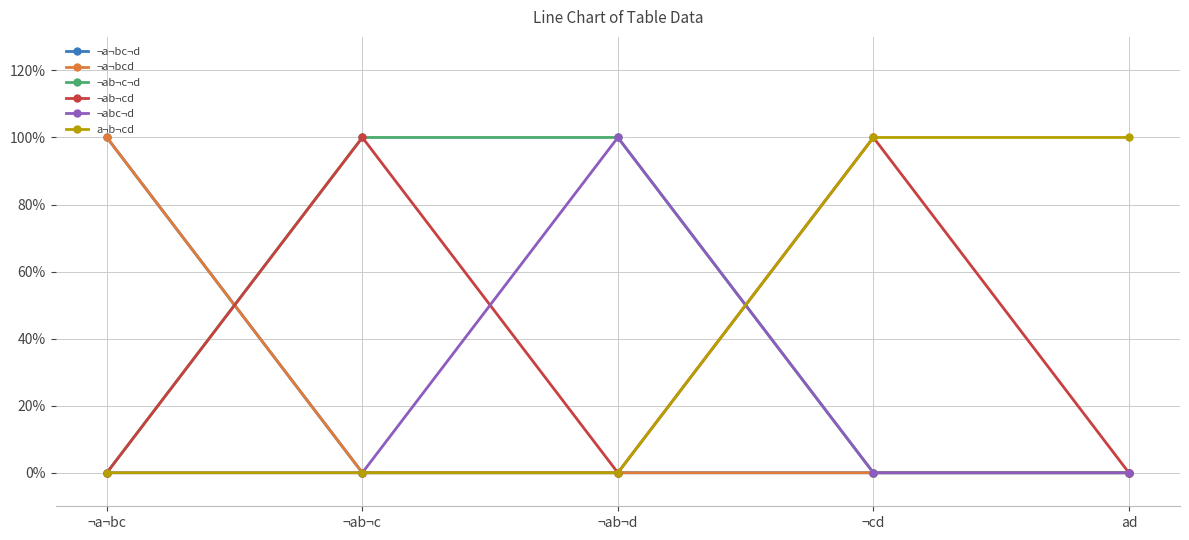

Does the chart have visible grid lines?

Yes